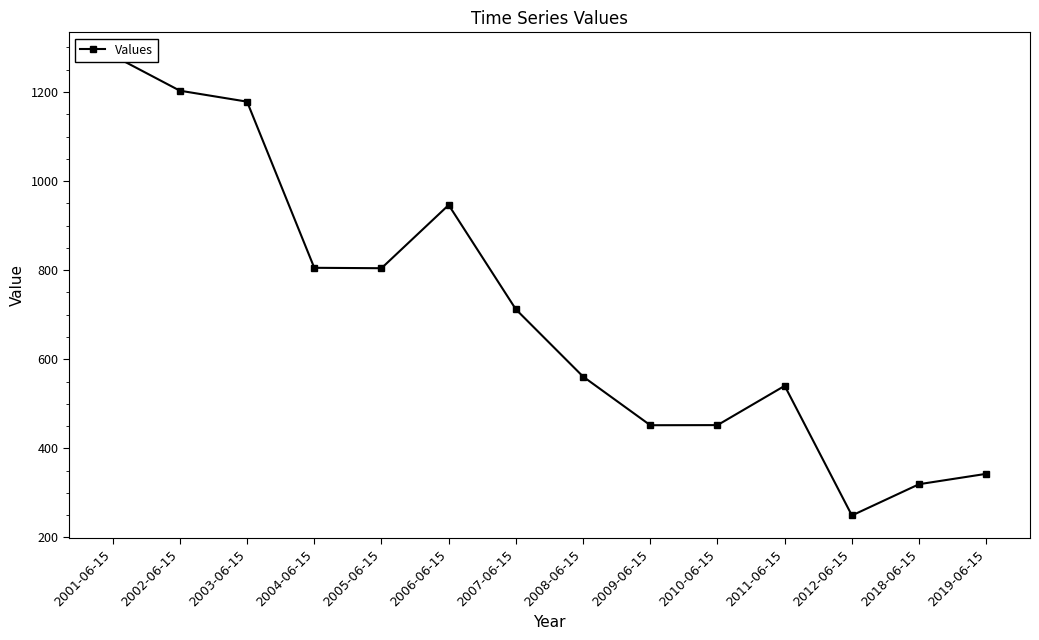

What is the average value?

703.5